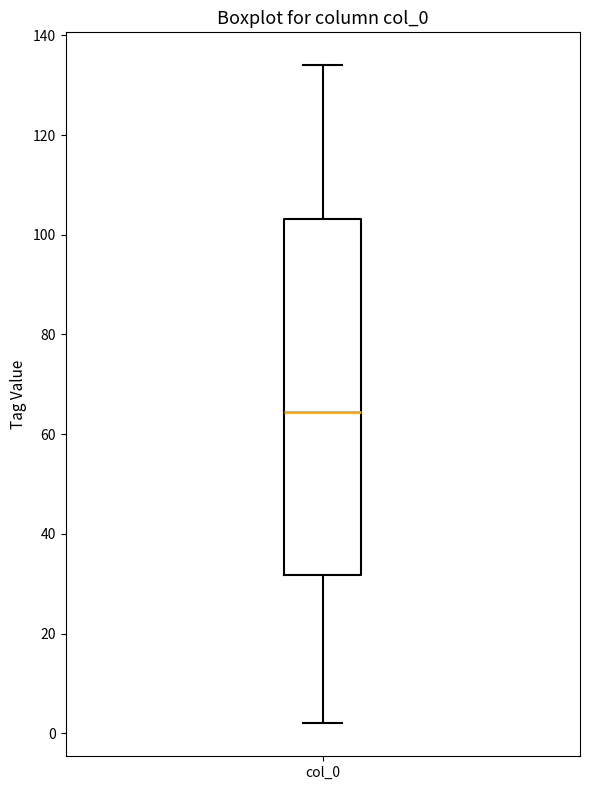

Read this box plot against the y-axis: the position of the median line, the range covered by the box, and the ends of both whiskers. The values are not printed on the chart, so give them approximately, as read against the axis.

median 64, box 32 to 104, whiskers 2 to 134